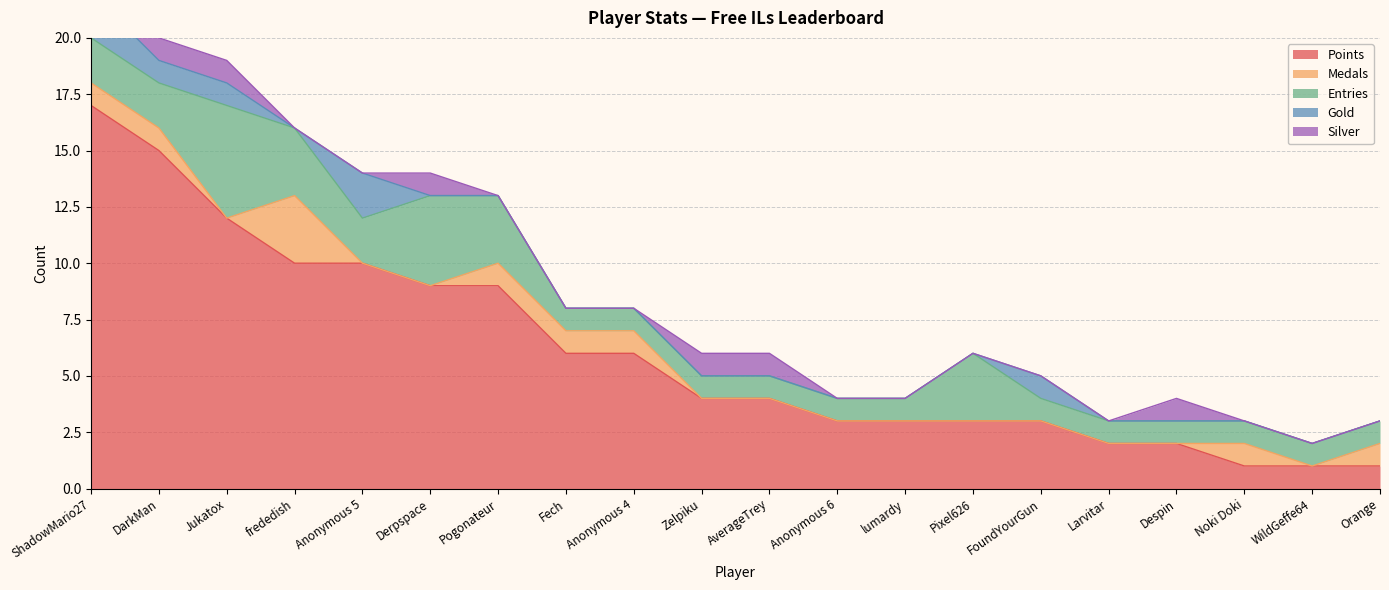

Between which two adjacent categories do Gold and Silver first intersect?

Anonymous 5 and Derpspace